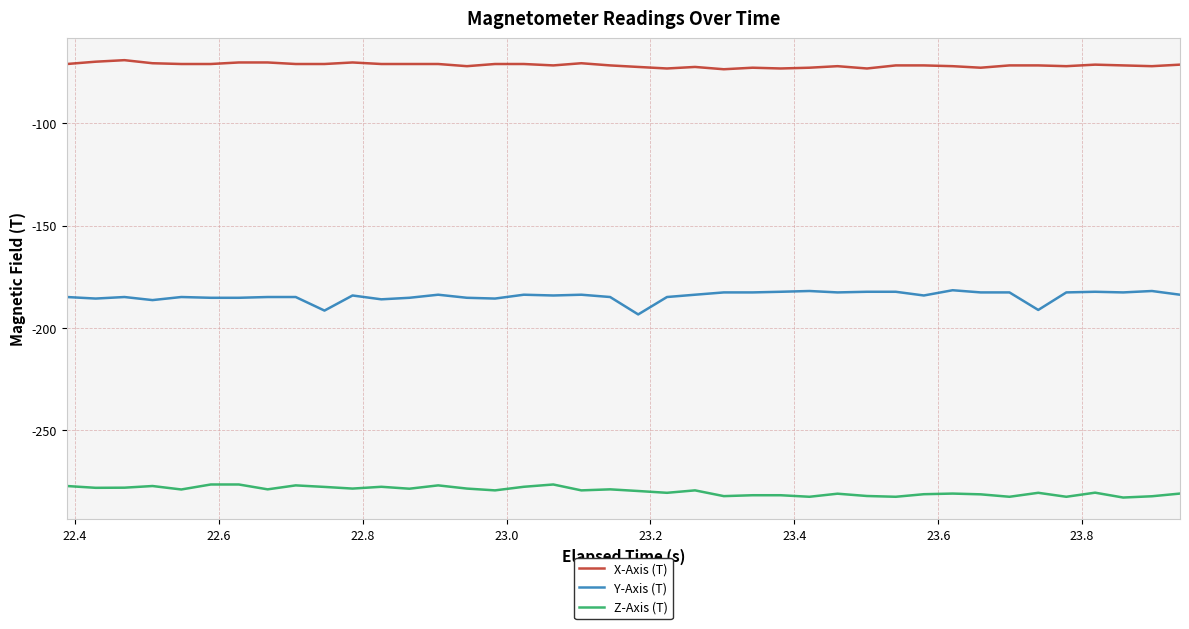

What is the sum of all X-Axis (T) values?

-2864.7